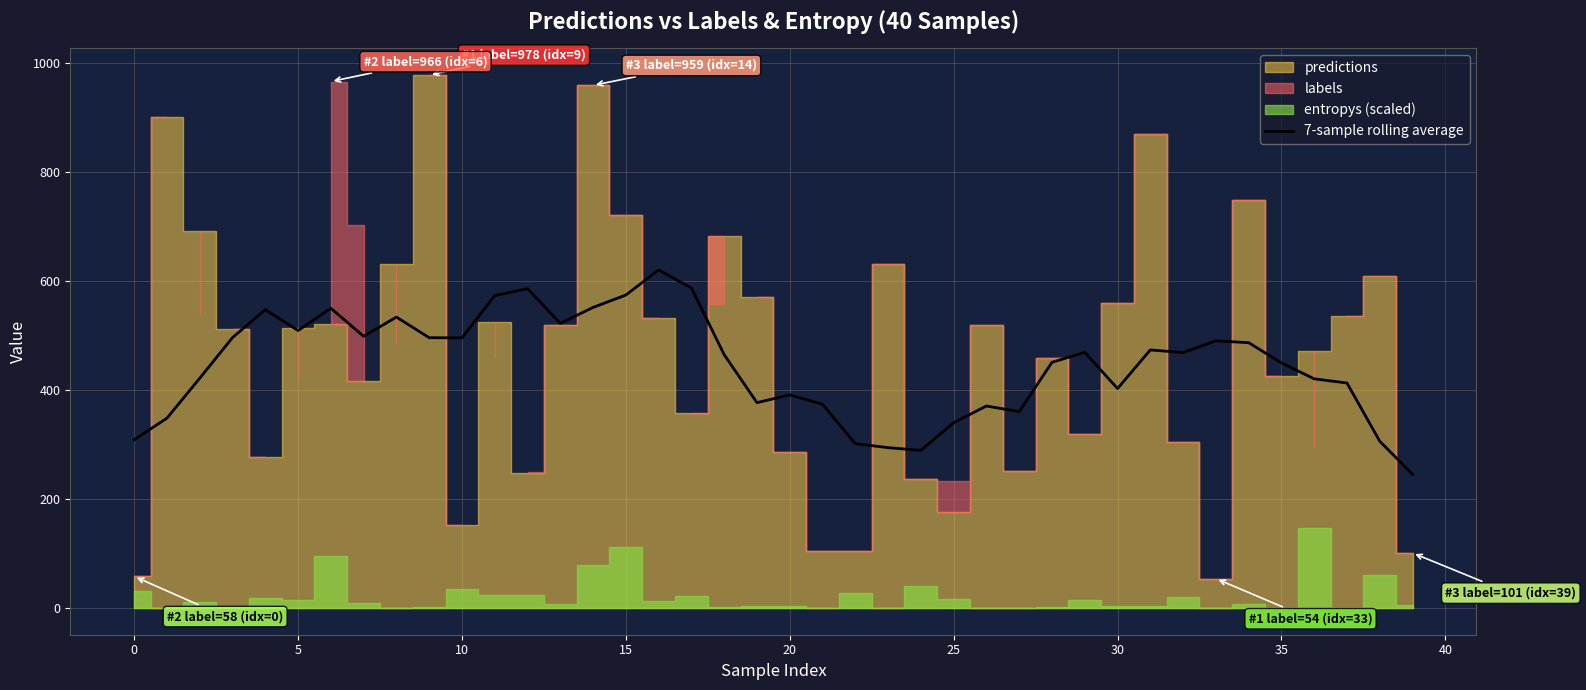

What is the value of the 11th point from the left?

495.7